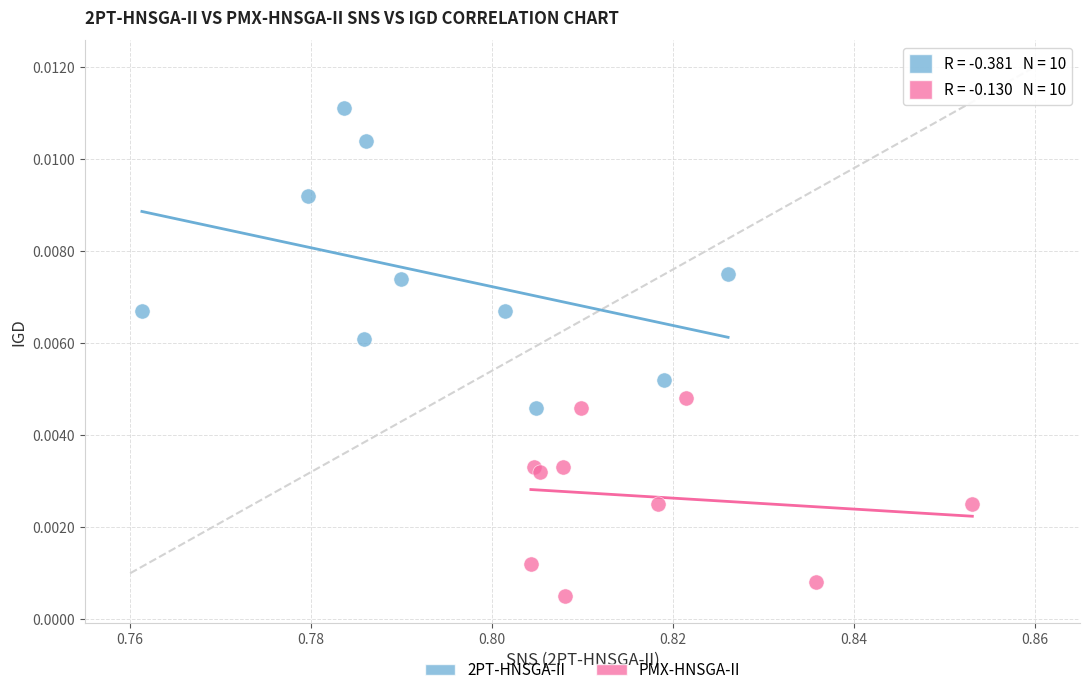

Which series has the widest spread of Y values?

2PT-HNSGA-II